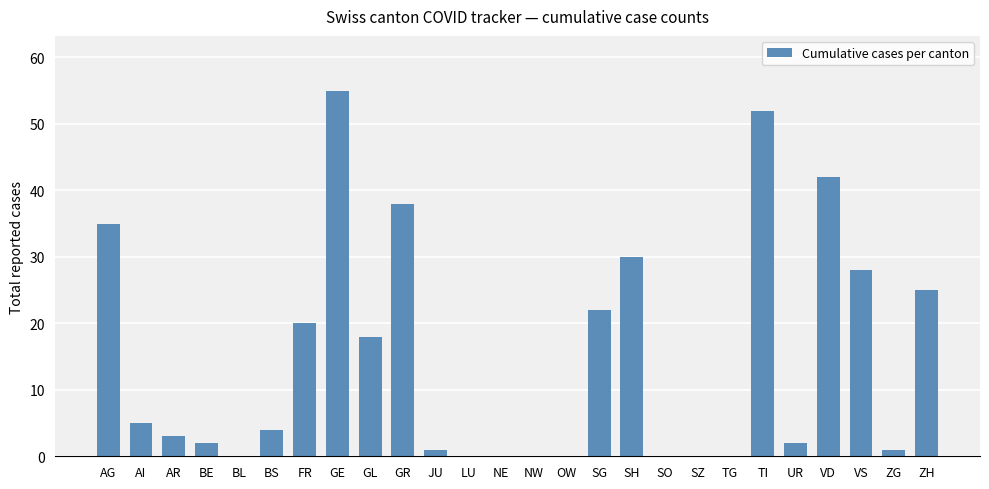

Reading left to right, extract all data points from this chart.

35	5	3	2	0	4	20	55	18	38	1	0	0	0	0	22	30	0	0	0	52	2	42	28	1	25